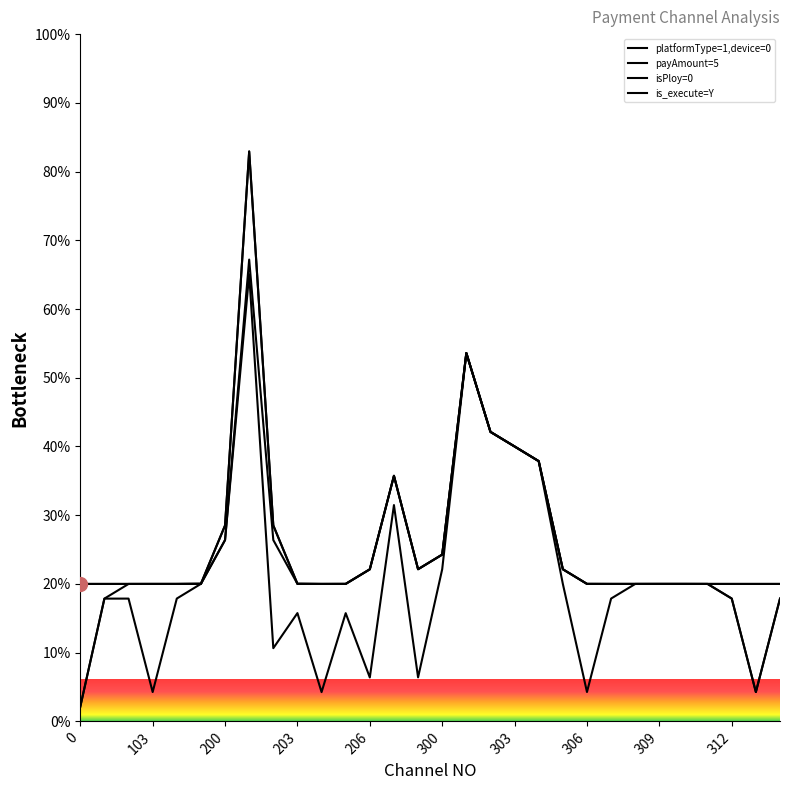

At which label is platformType=1,device=0 closest to 51?

301